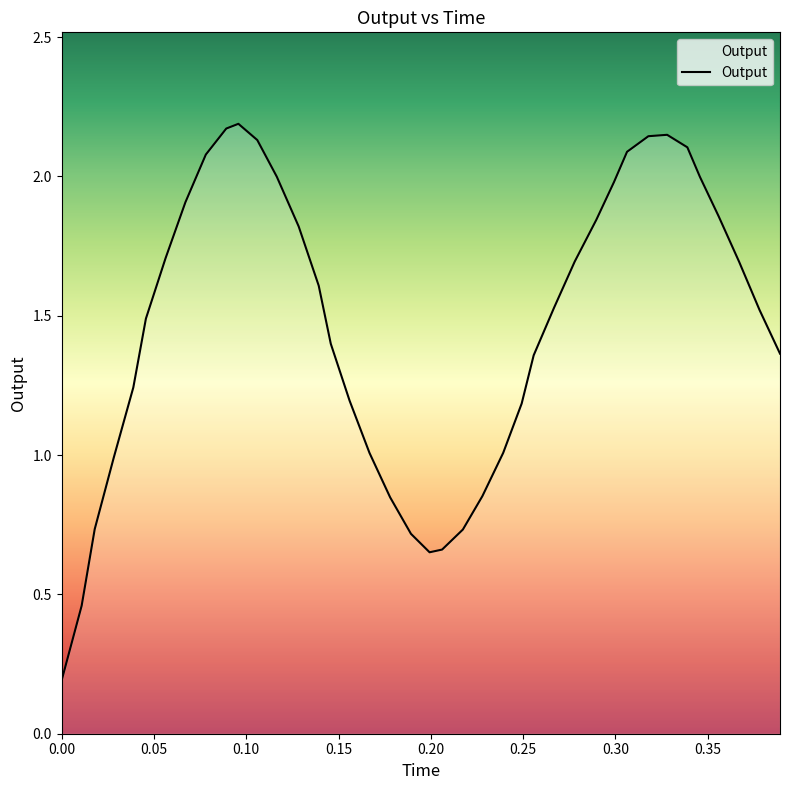

What is the difference between the maximum and minimum values?

2.0